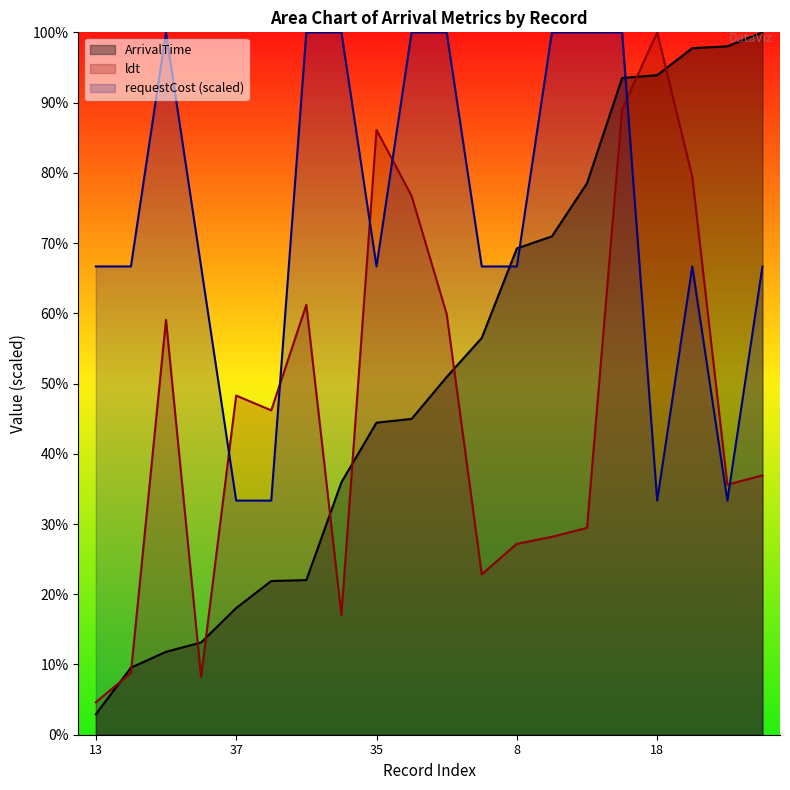

The ldt series shows 2239.2 at 35. True or false?

True